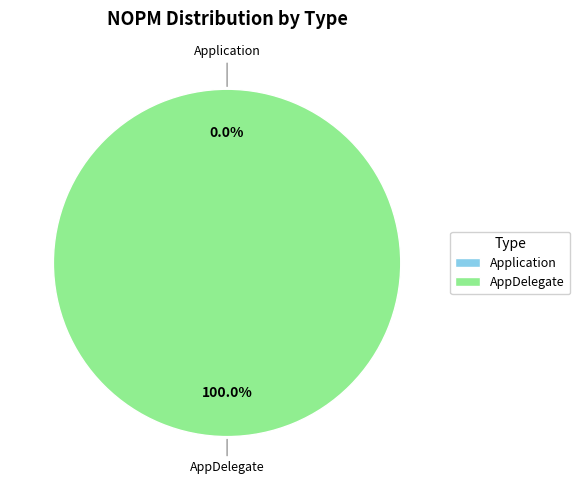

How many segments does this pie chart have?

2